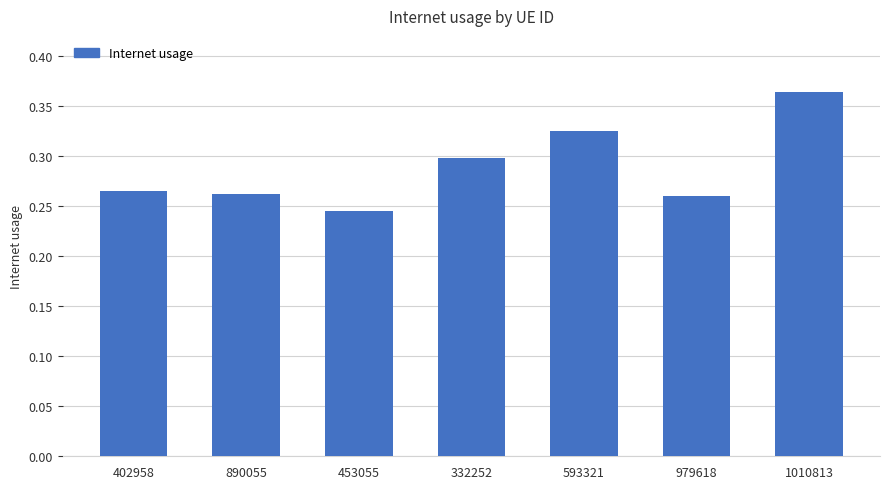

What position from the left is 1010813?

7